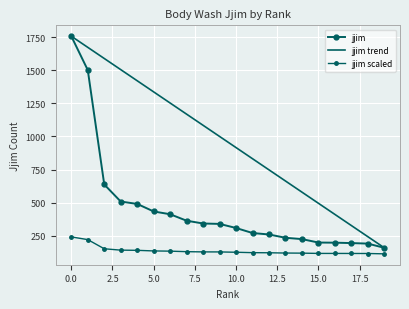

What is the average value?

451